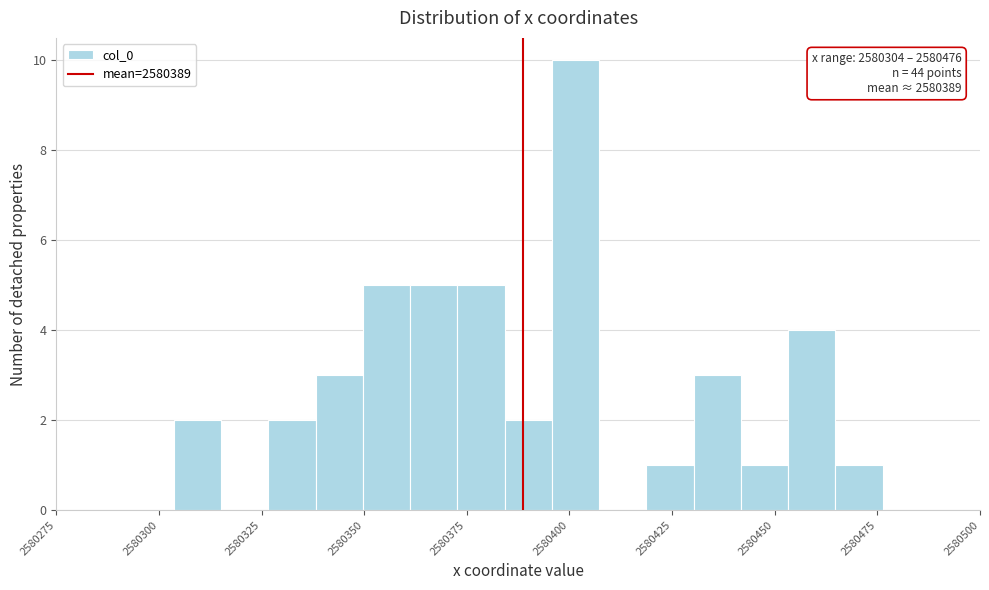

Read against the x-axis, roughly where is the centre of the tallest bar?

2580400